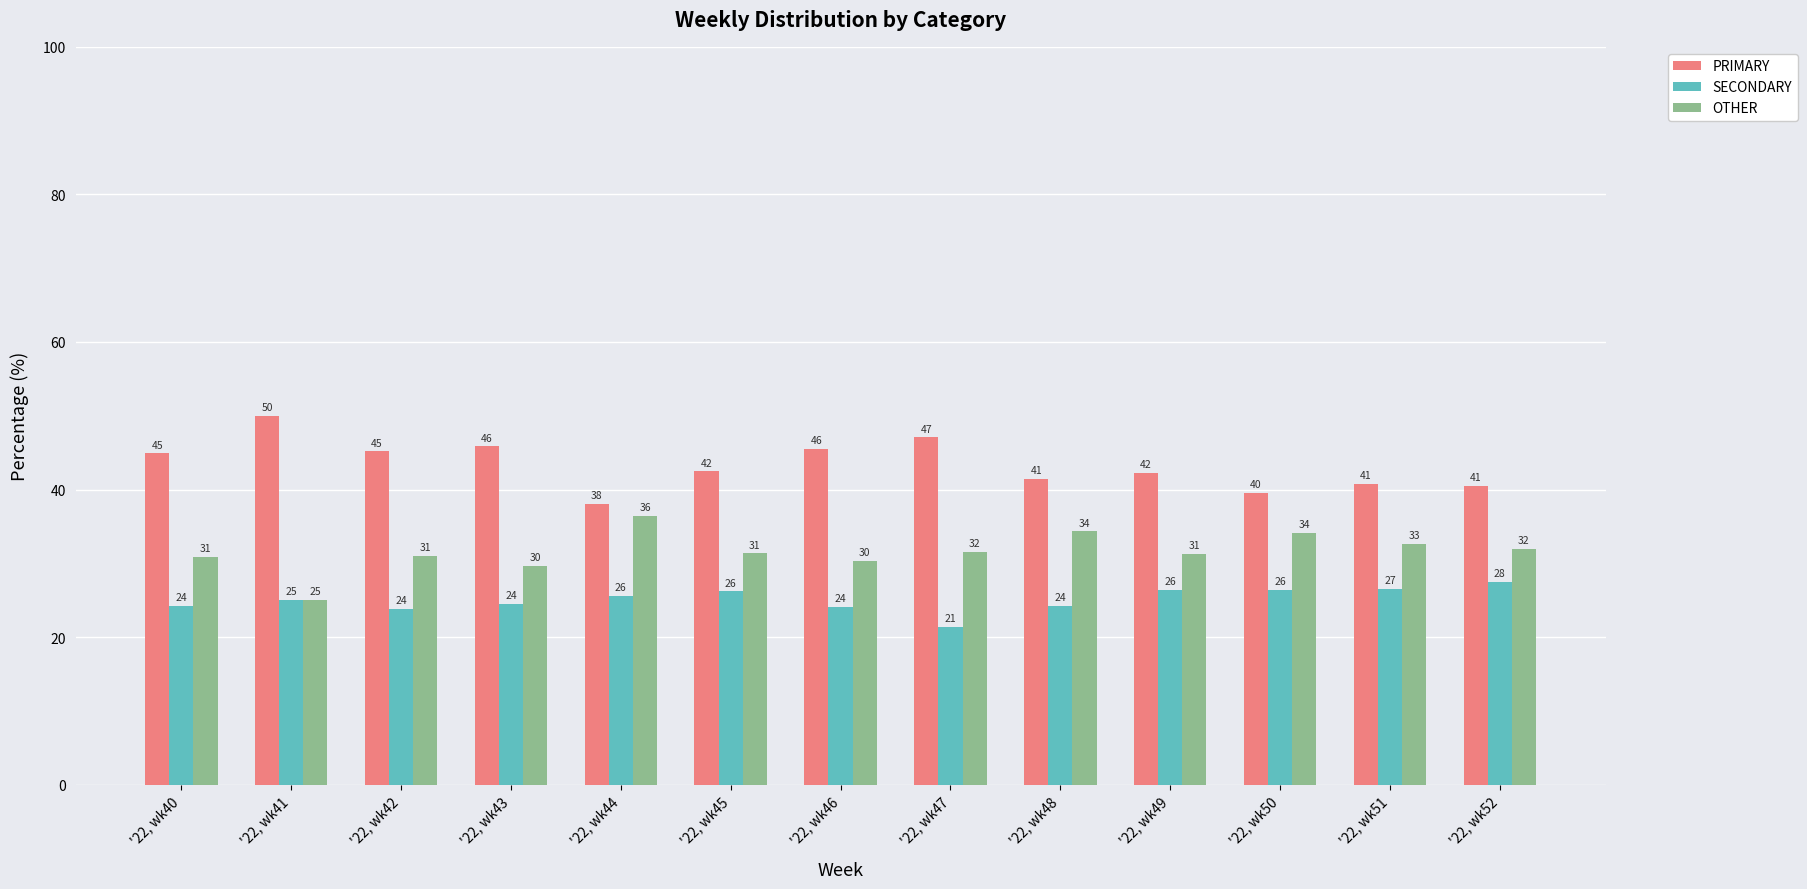

What is the total value across all series at '22, wk49?

100.0